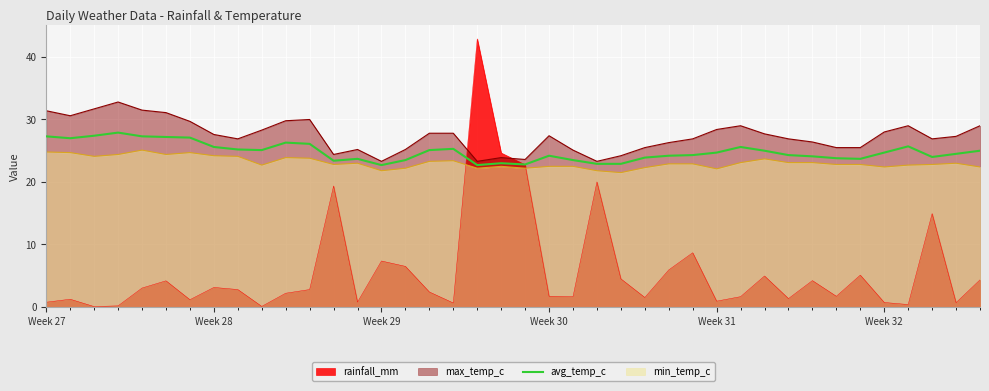

Count the number of categories in the chart.

40